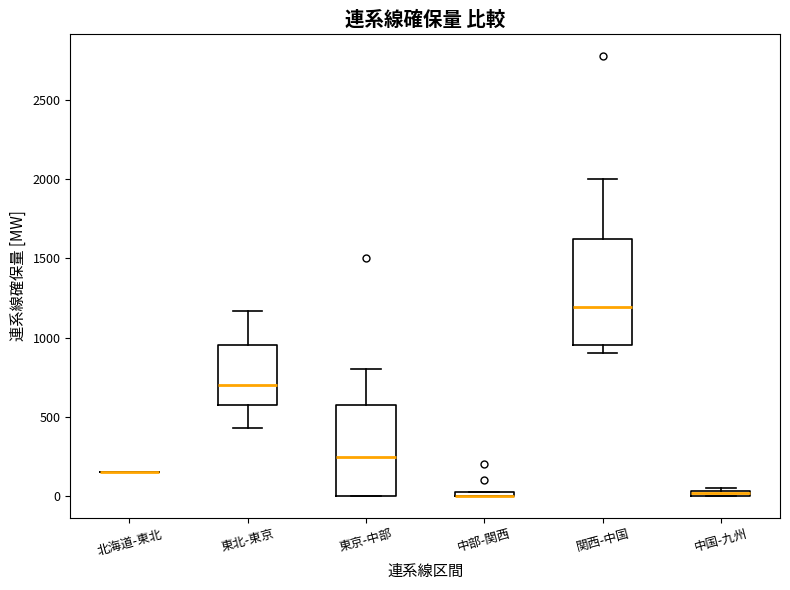

Which box is the tallest, from its lower edge to its upper edge?

関西-中国